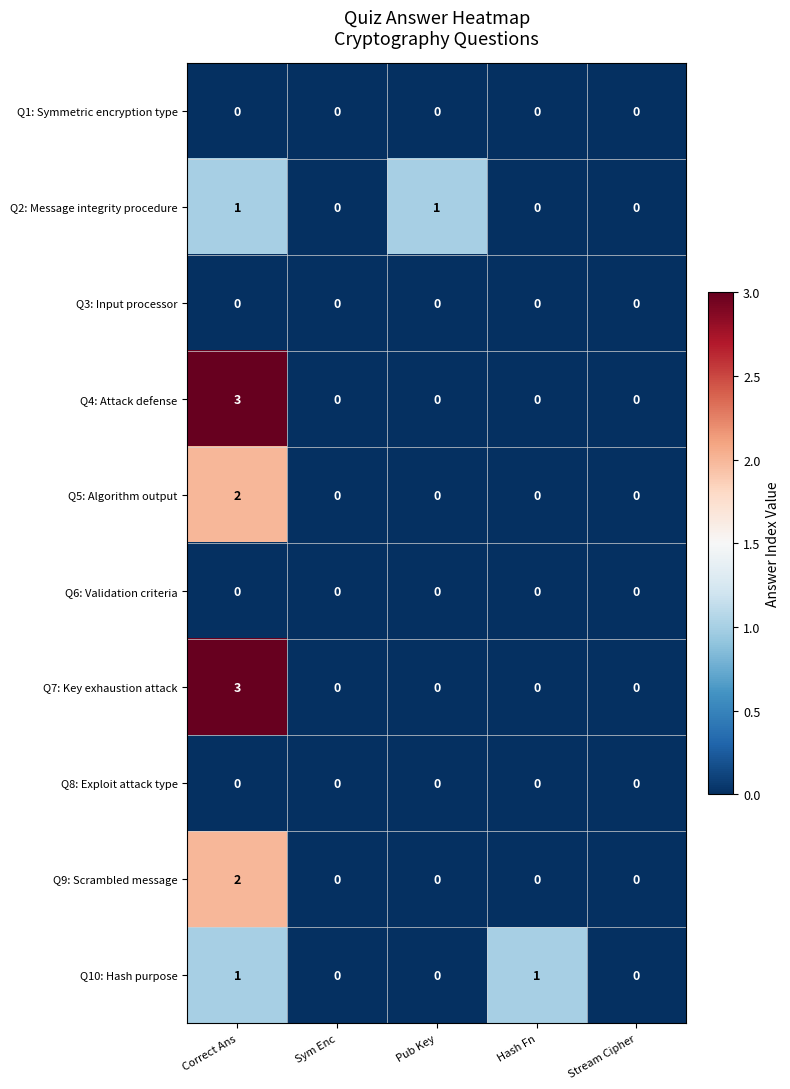

Which series changed the most between Pub Key and Stream Cipher?

Q2: Message integrity procedure